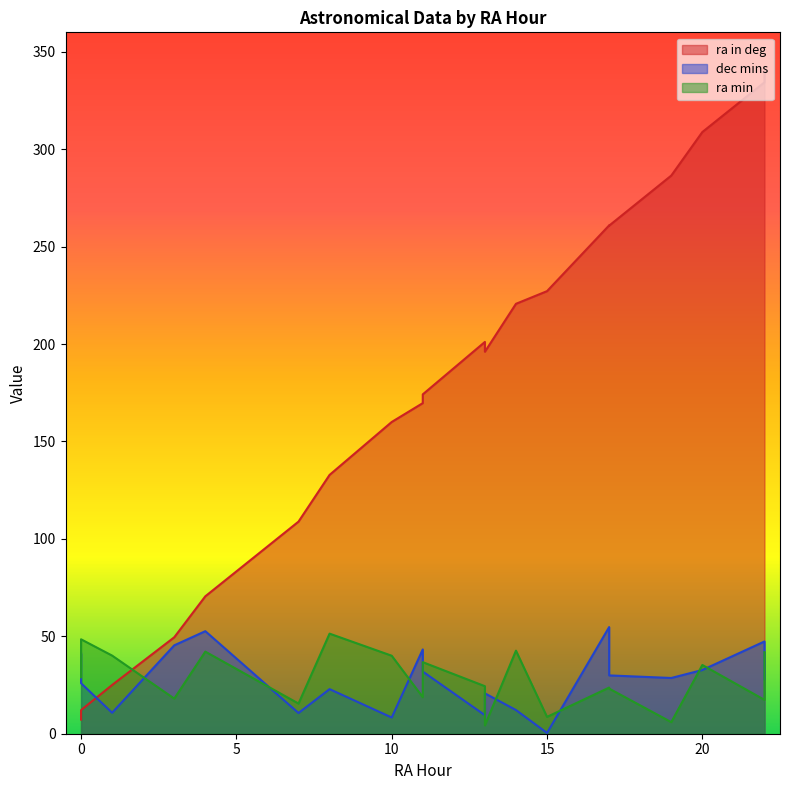

Which series has the largest range (max minus min)?

ra in deg